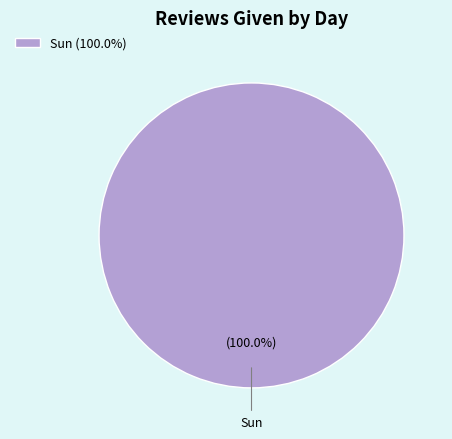

How many segments does this pie chart have?

1